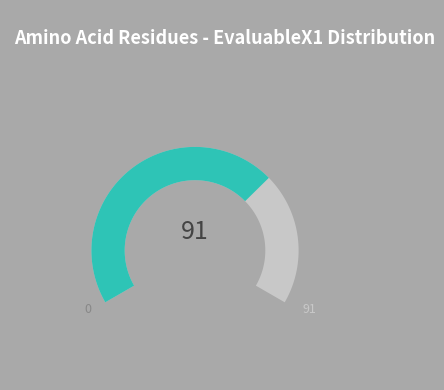

Does any single category account for the majority?

Yes